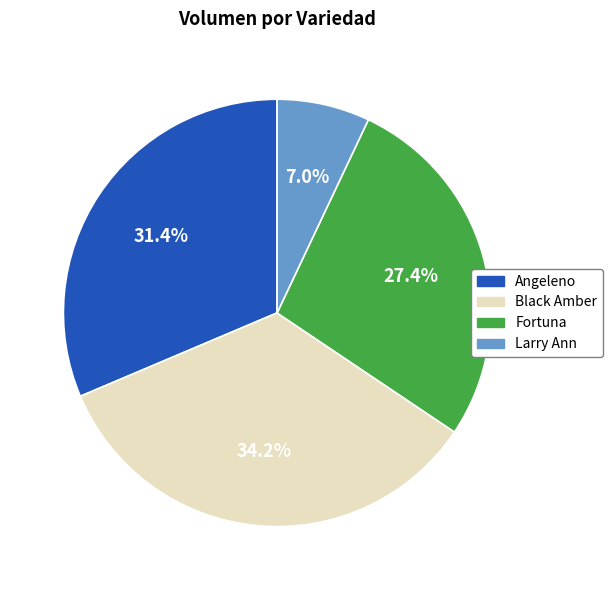

Which slice is the smallest?

Larry Ann